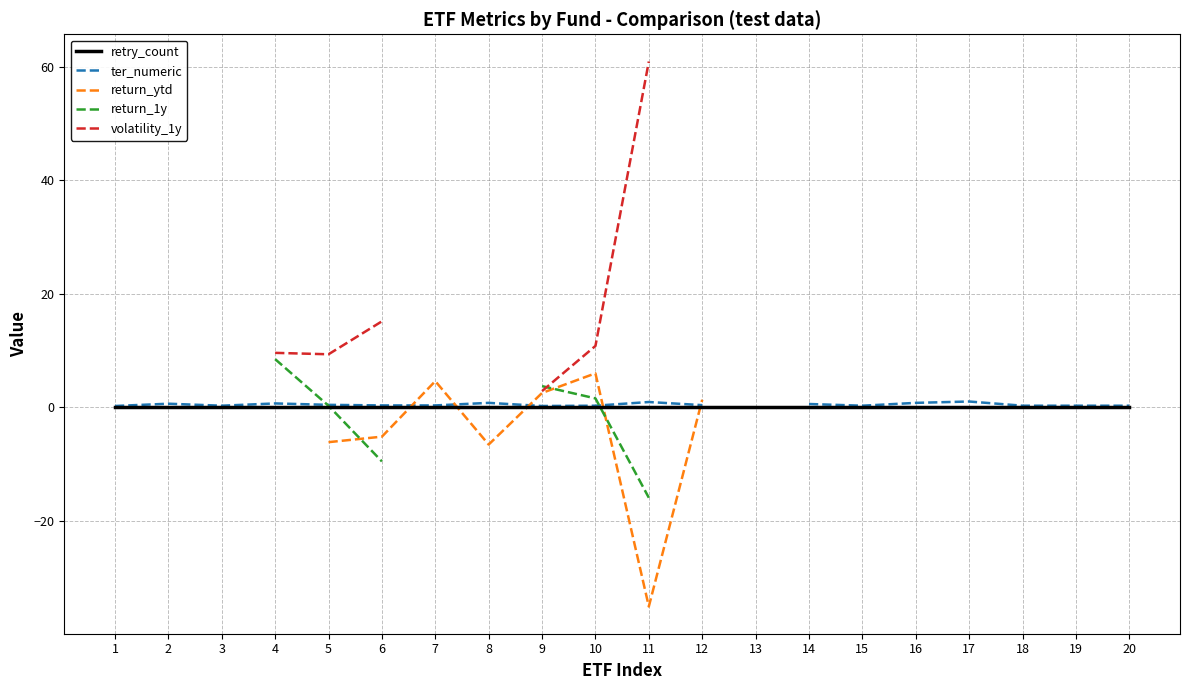

At how many categories does at least one series exceed -16?

20